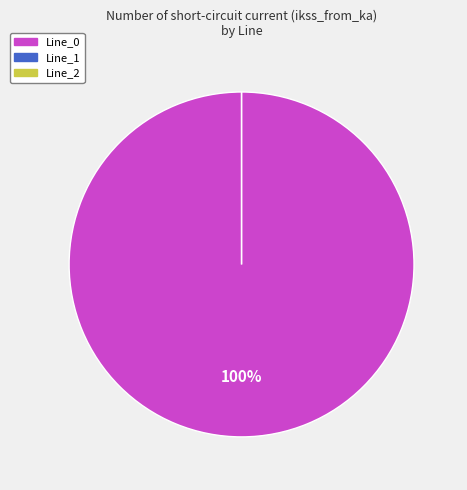

Does Line_1 represent more than half of the total?

No